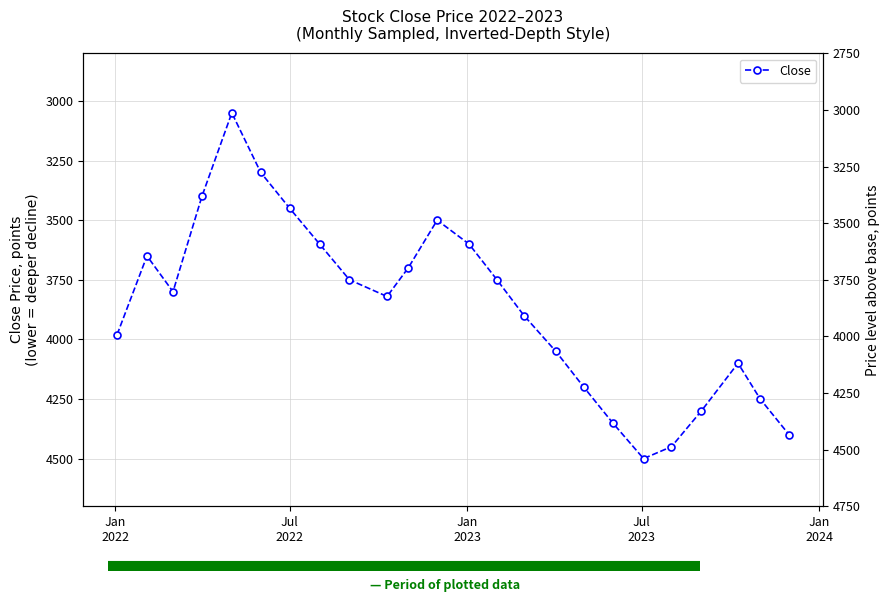

What is the smallest value displayed?

3050